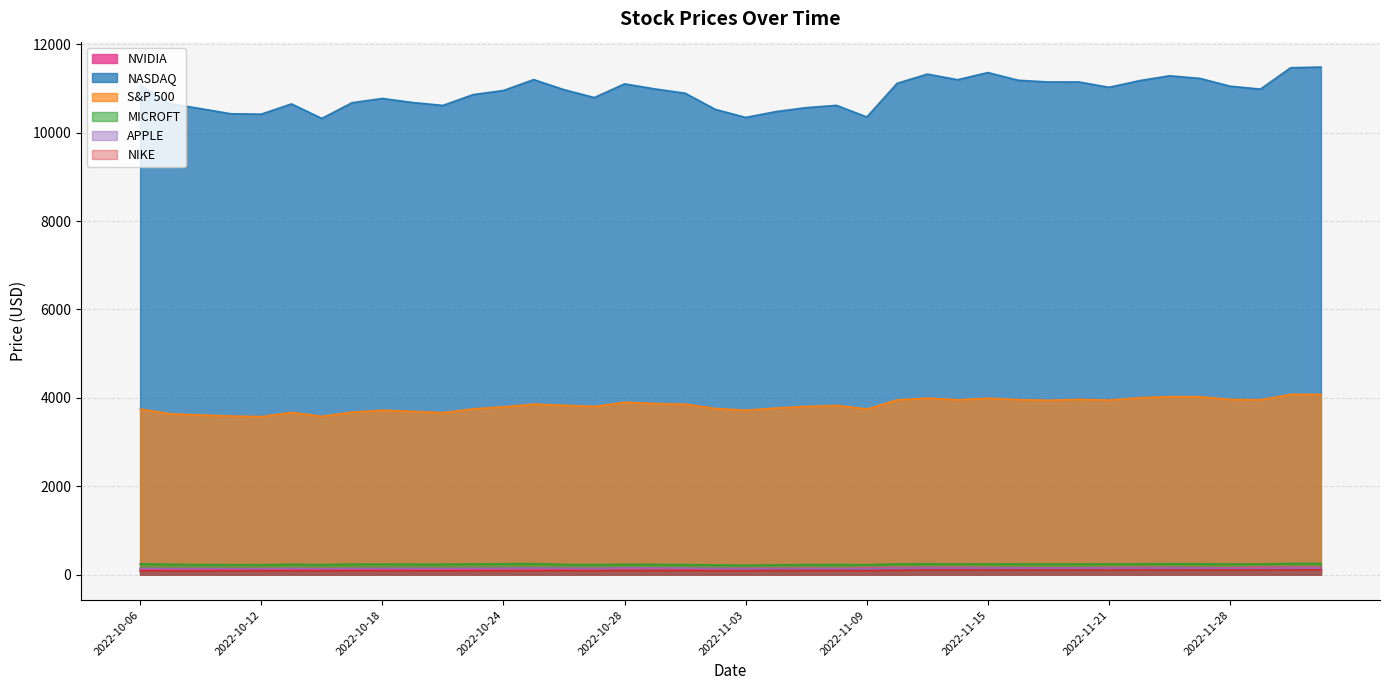

Which series has the widest spread of values?

NASDAQ